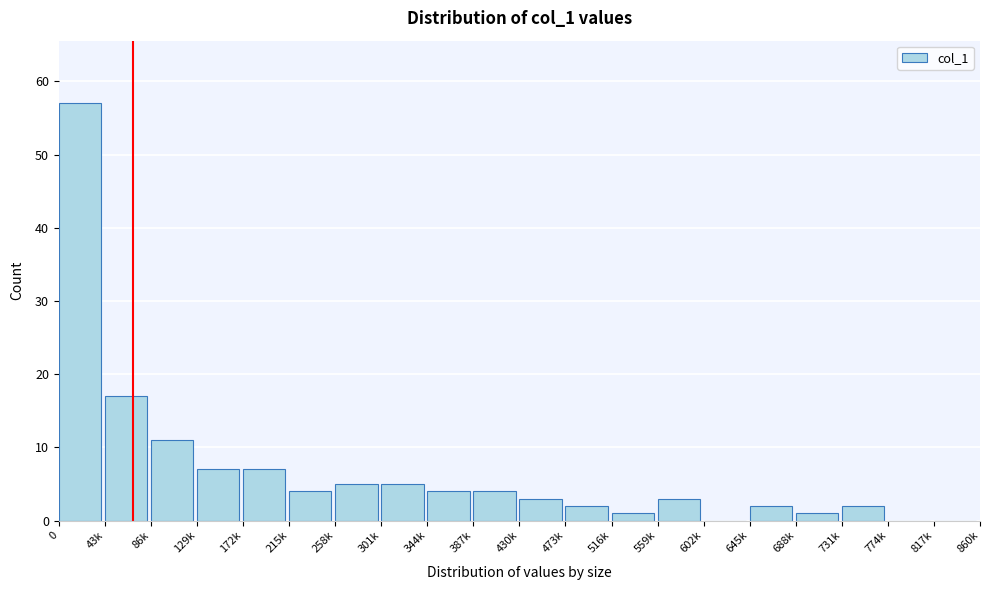

Reading left to right, what are all the values shown in this chart?

0=57	43k=17	86k=11	129k=7	172k=7	215k=4	258k=5	301k=5	344k=4	387k=4	430k=3	473k=2	516k=1	559k=3	602k=0	645k=2	688k=1	731k=2	774k=0	817k=0